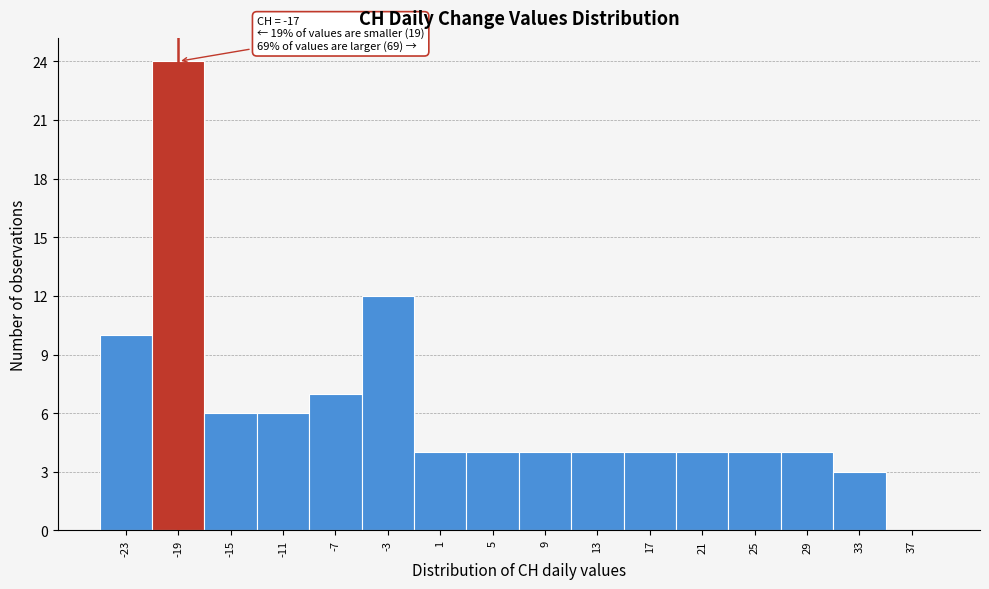

Reading right to left, transcribe all the data shown in this chart.

37=0	33=3	29=4	25=4	21=4	17=4	13=4	9=4	5=4	1=4	-3=12	-7=7	-11=6	-15=6	-19=24	-23=10